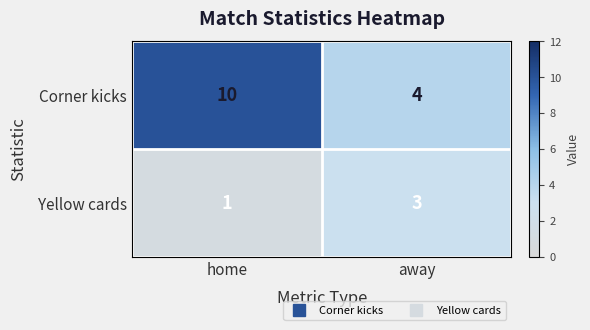

Reading left to right, extract all data points from this chart.

Corner kicks: home=10	away=4
Yellow cards: home=1	away=3